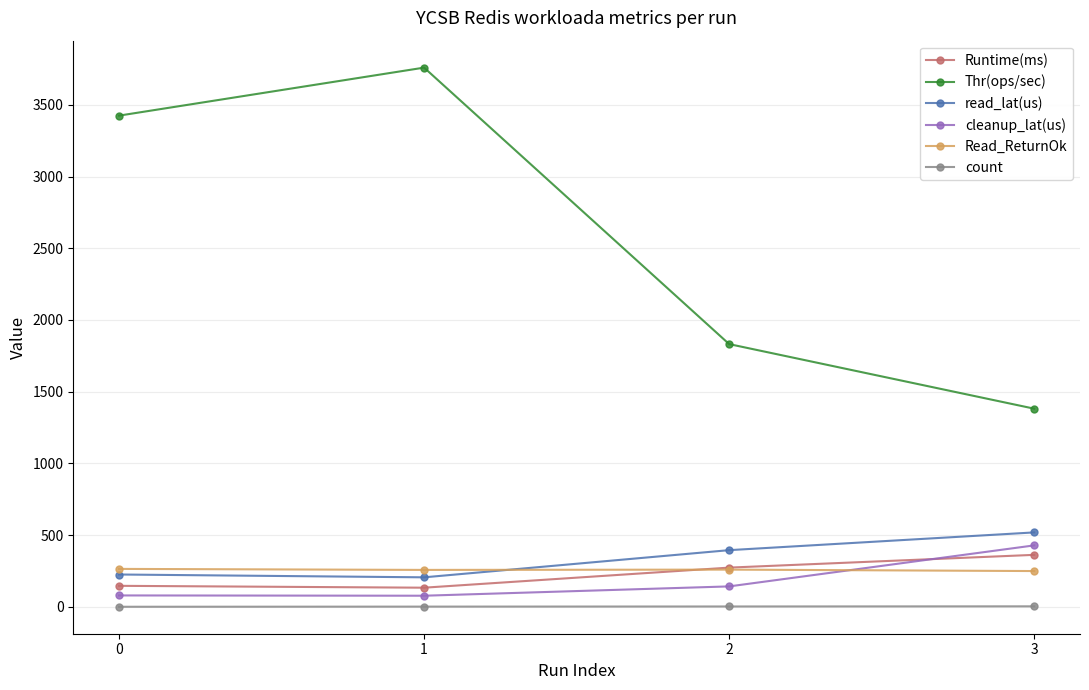

True or false: cleanup_lat(us) and read_lat(us) intersect in this chart.

False